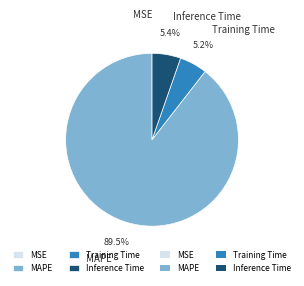

What portion of the pie excludes Training Time?

94.8%